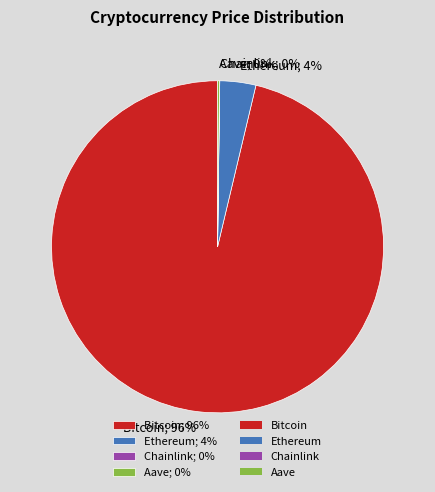

Do Ethereum; 4% and Bitcoin; 96% together represent more than half of the pie?

Yes